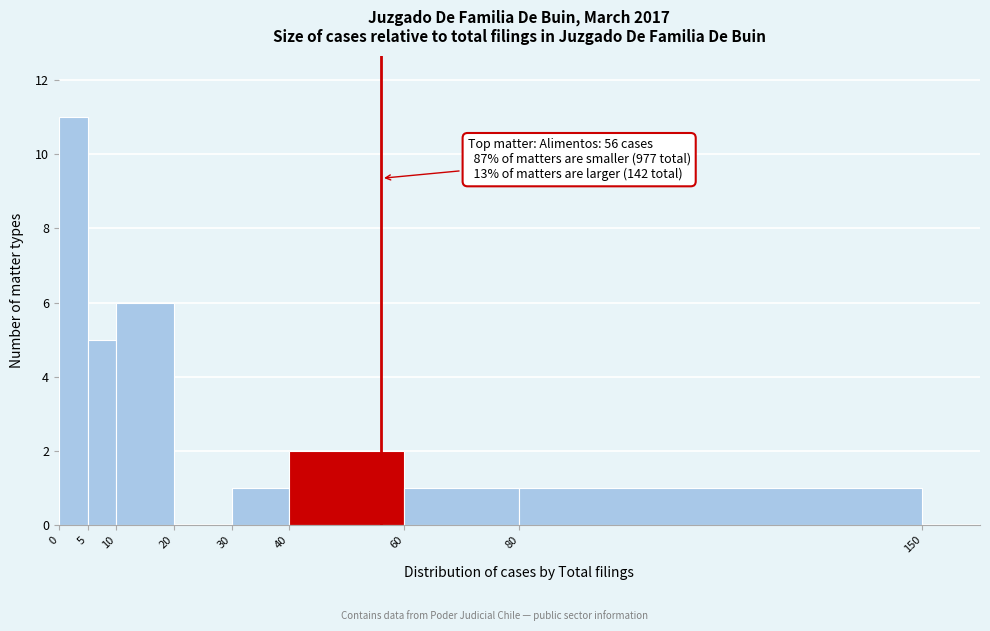

Over which range of the x-axis is the bar tallest?

0 to 5